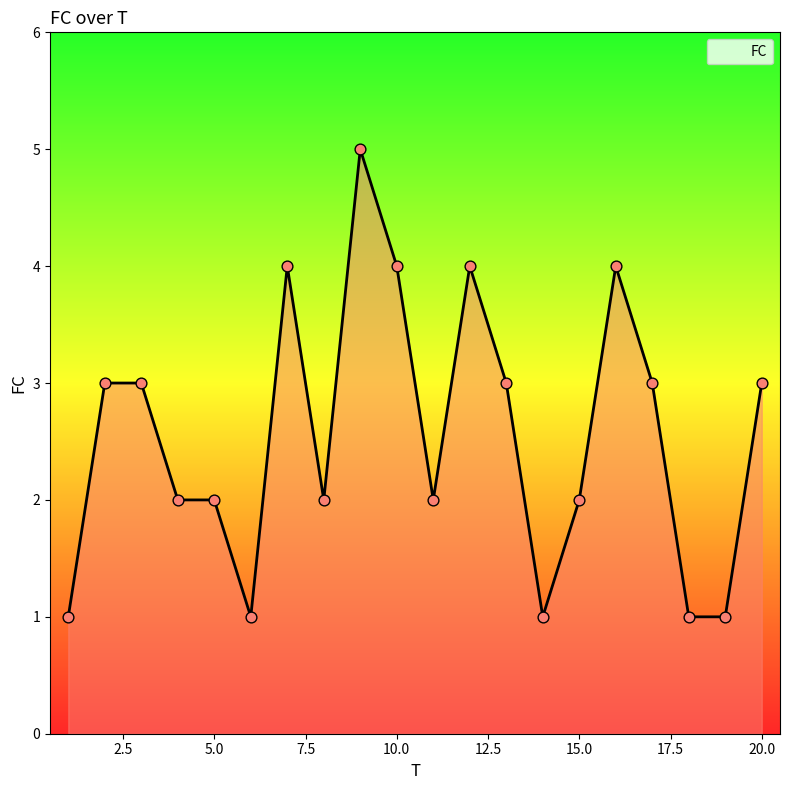

What is the difference between the maximum and minimum values?

4